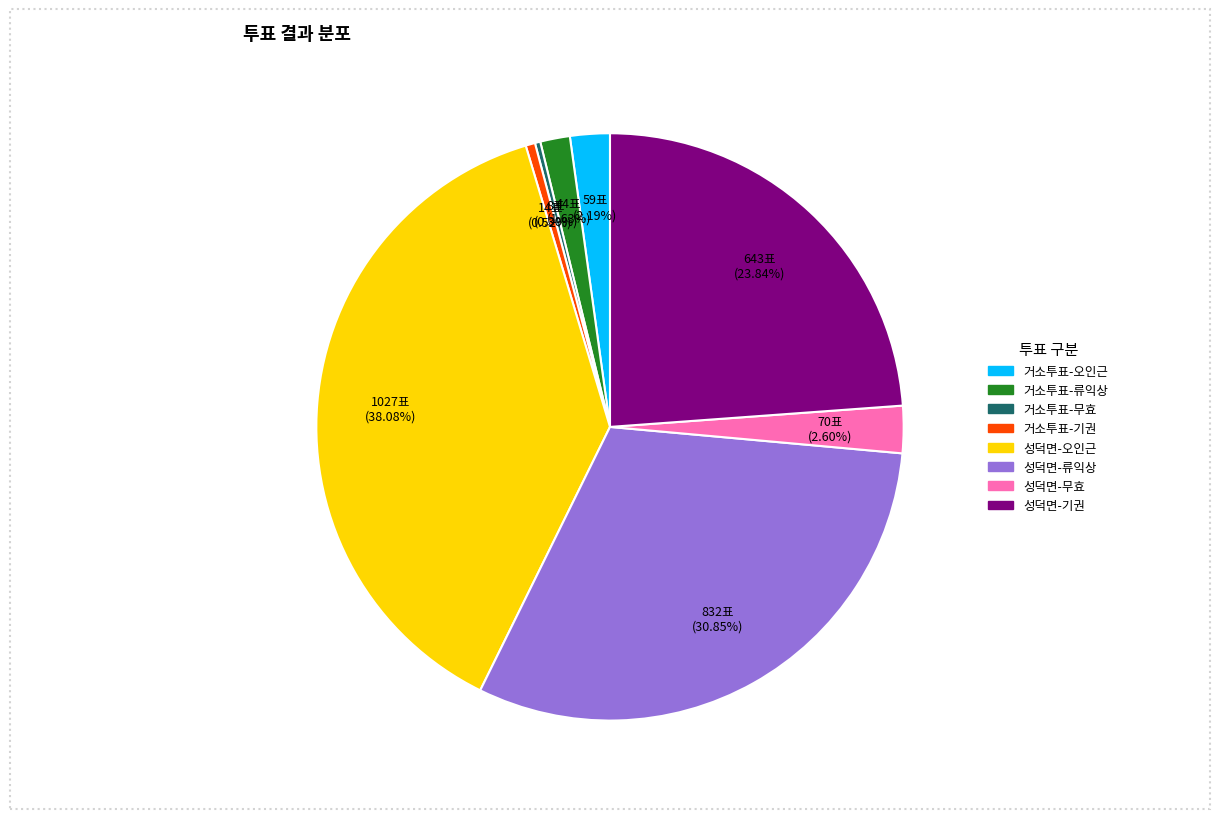

Is there any slice that represents more than half of the pie?

No